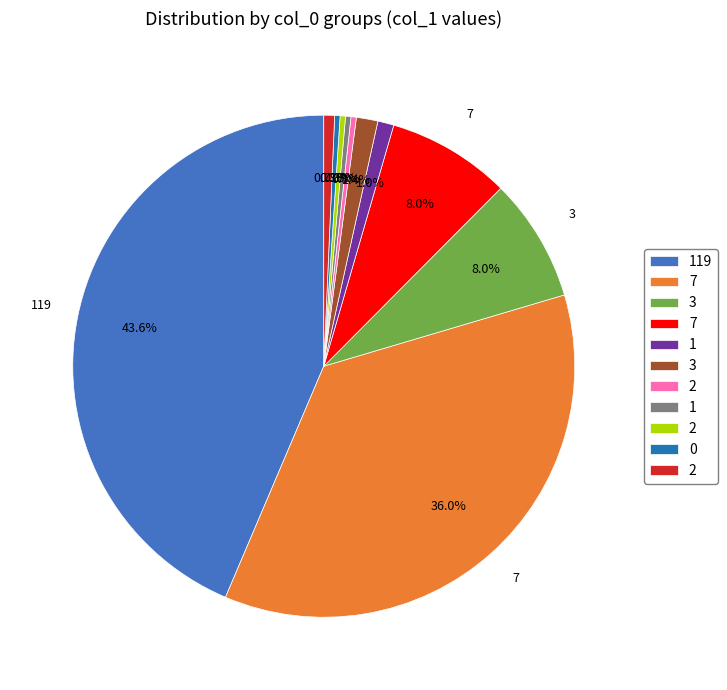

Does any single category account for the majority?

No